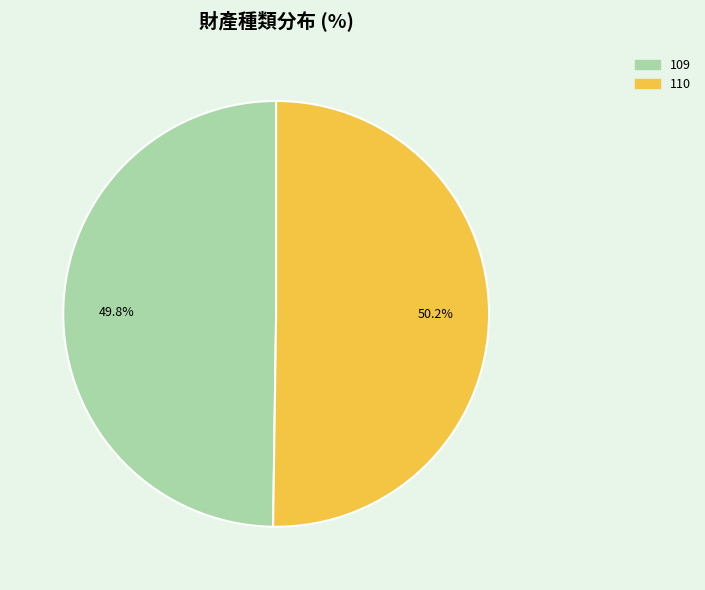

Is there a majority slice in this chart?

Yes